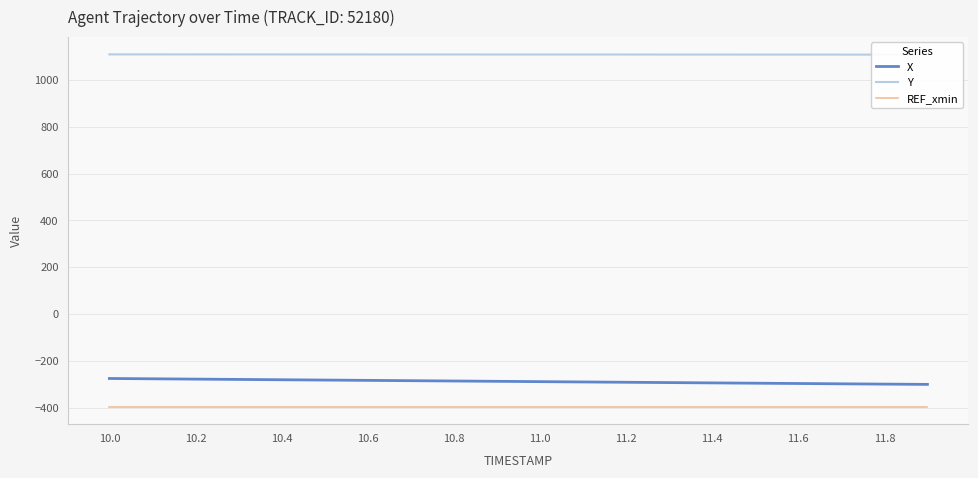

Is it true that X equals -278.5 at 10.2?

True